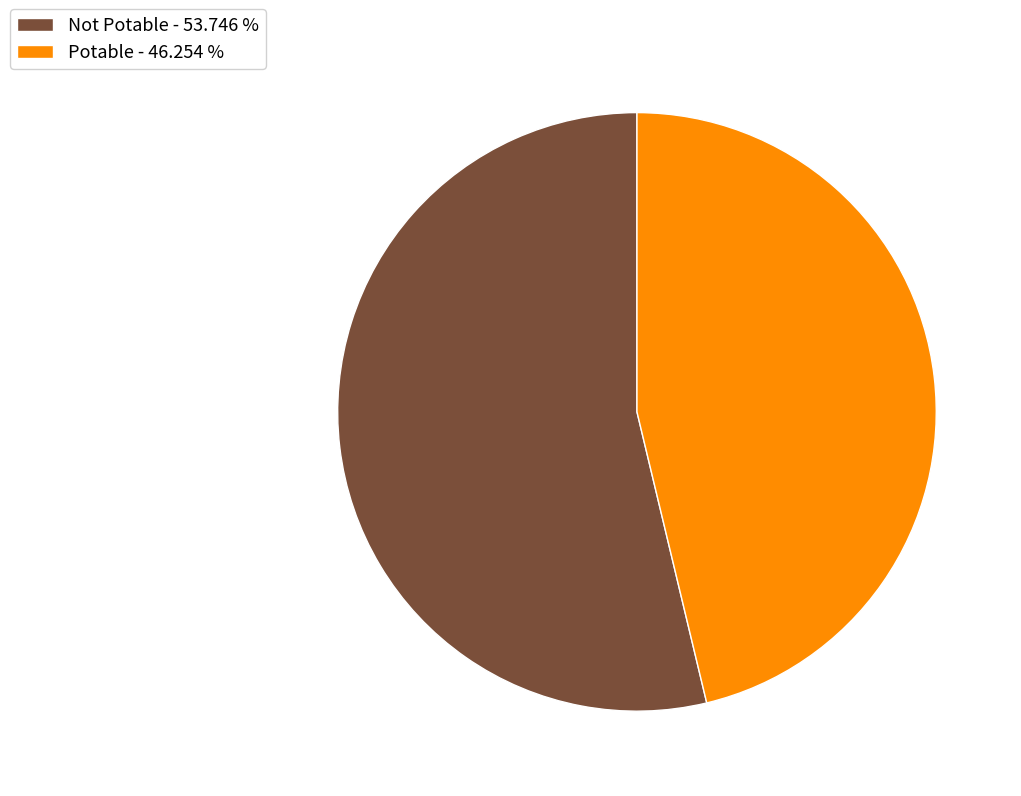

Between Potable - 46.254 % and Not Potable - 53.746 %, which is larger?

Not Potable - 53.746 %